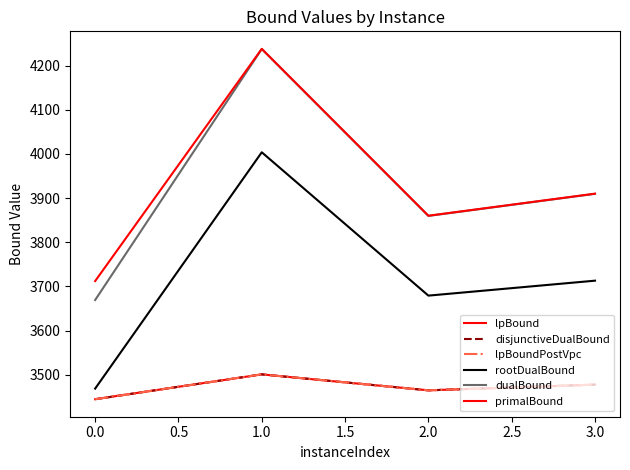

Is this an area chart (filled region under the line)?

No